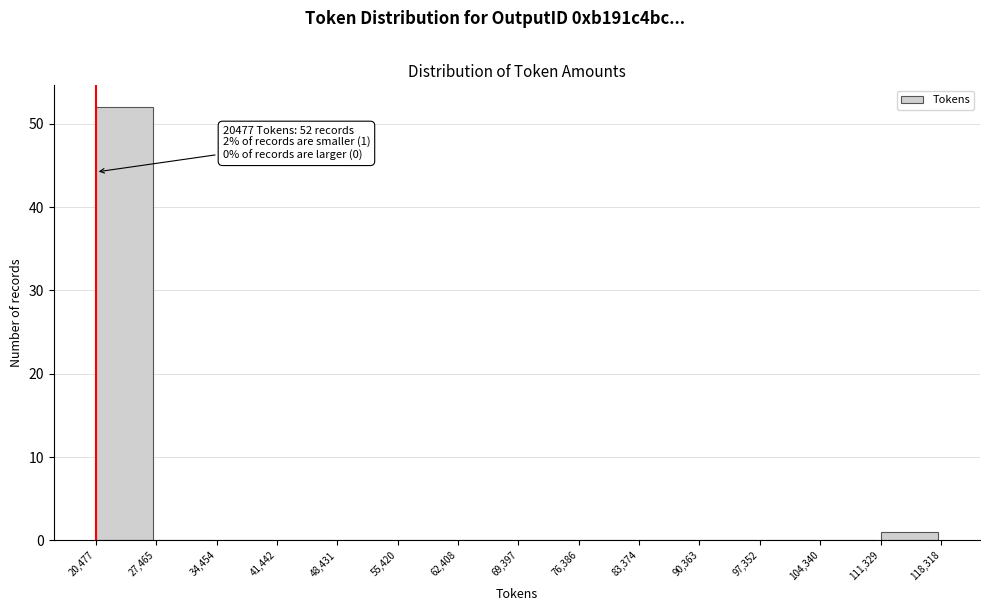

Over which range of the x-axis is the bar tallest?

20,477 to 27,465